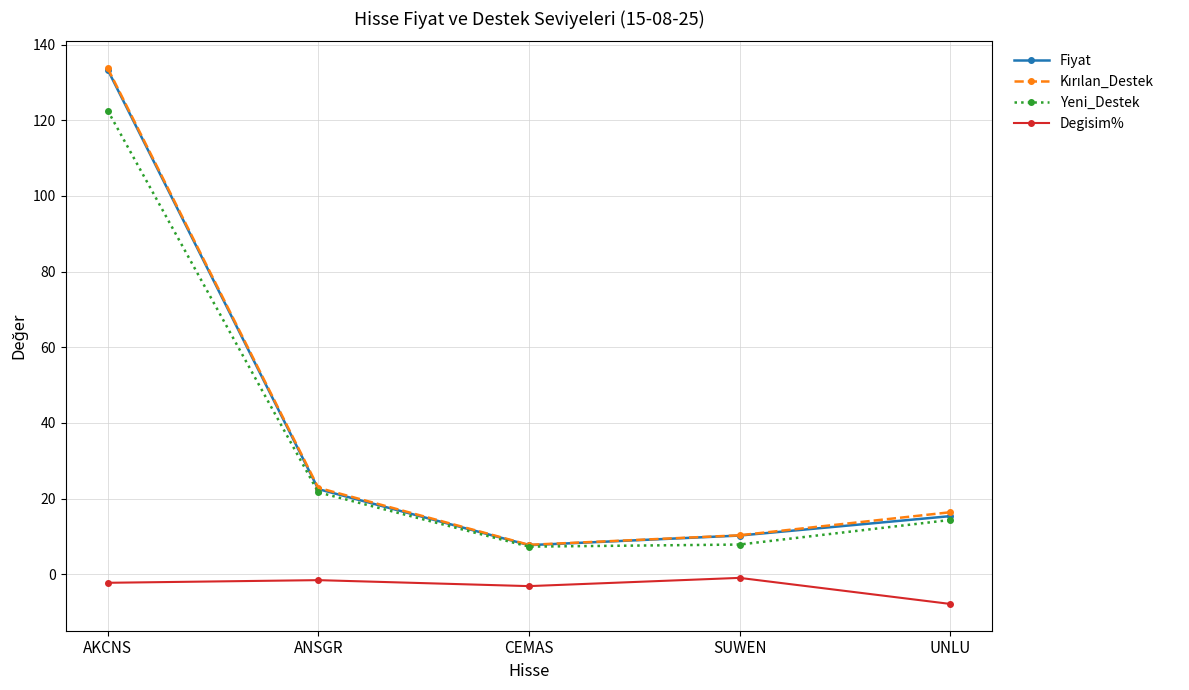

Which category has the lowest value in the Degisim% series?

UNLU